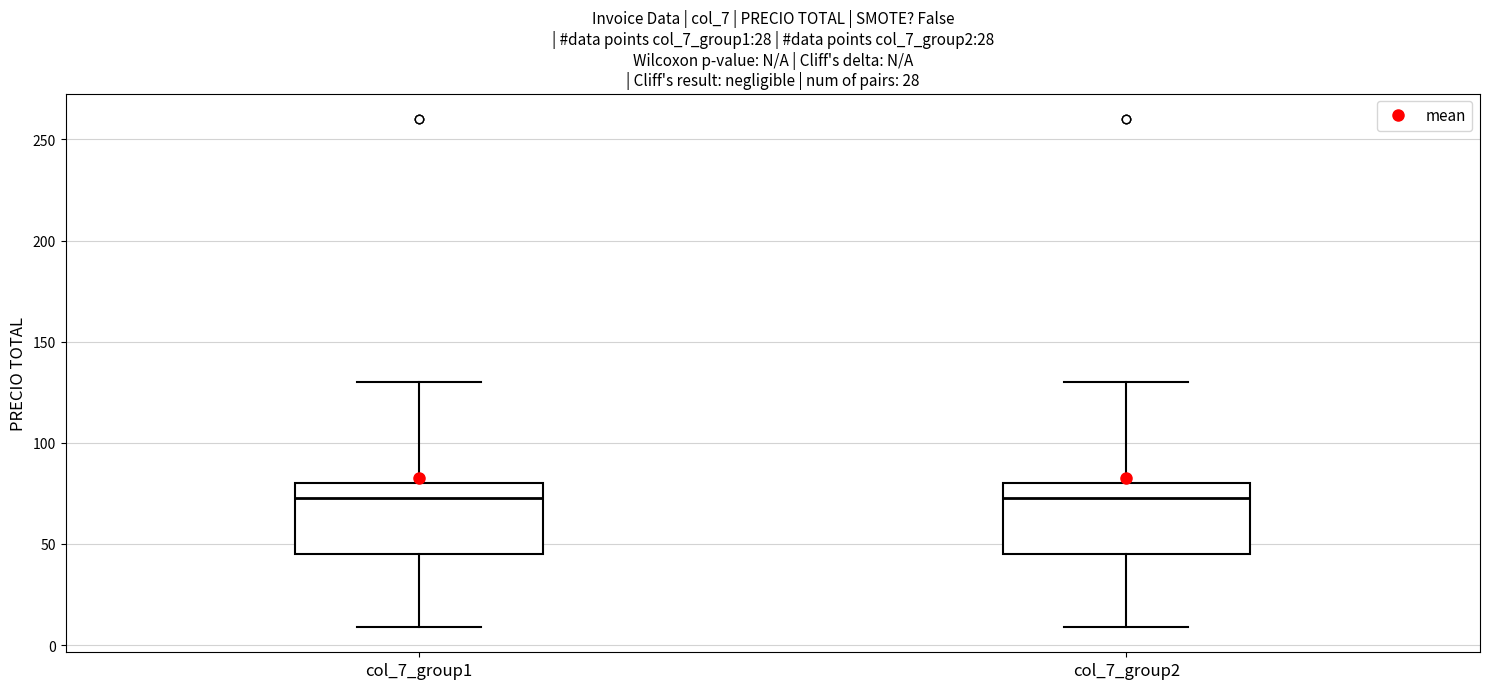

Where is the upper edge of the box for col_7_group1 on the y-axis? The values are not printed on the chart, so give them approximately, as read against the axis.

80